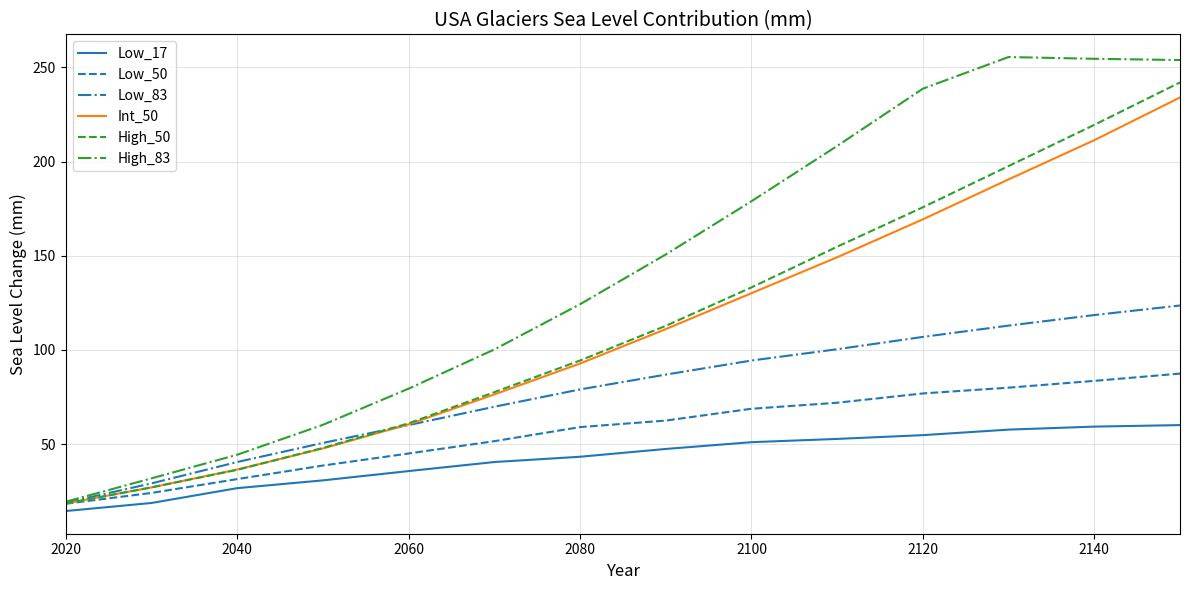

What is the average value of the High_83 series?

142.9